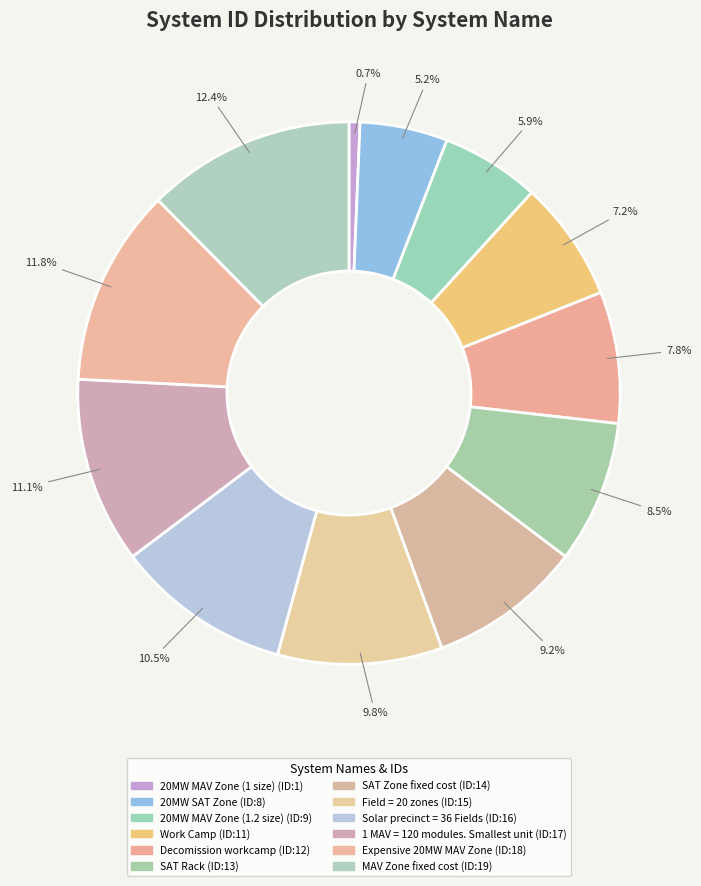

Rank the categories by value from highest to lowest.

MAV Zone fixed cost, Expensive 20MW MAV Zone, 1 MAV = 120 modules. Smallest unit, Solar precinct = 36 Fields, Field = 20 zones, SAT Zone fixed cost, SAT Rack, Decomission workcamp, Work Camp, 20MW MAV Zone (1.2 size), 20MW SAT Zone, 20MW MAV Zone (1 size)